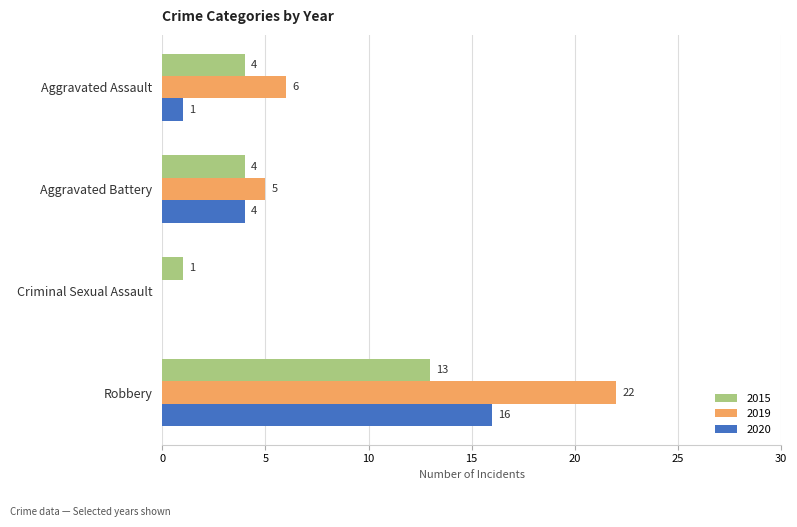

What is the sum of all 2015 values?

22